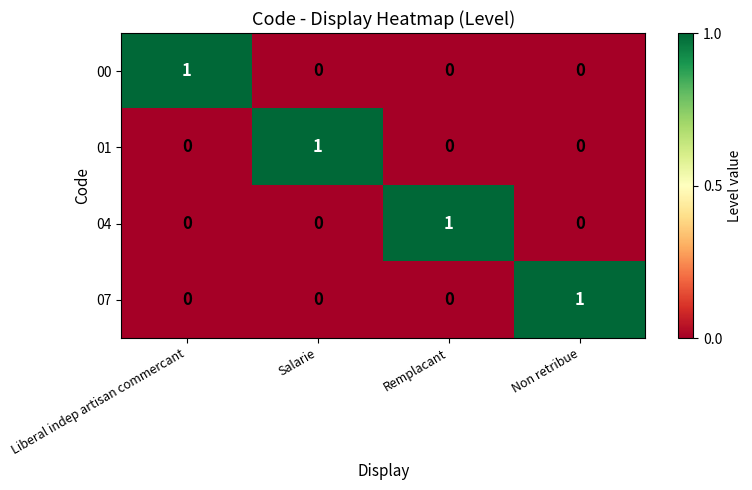

Is it true that 00 equals 0 at Non retribue?

True